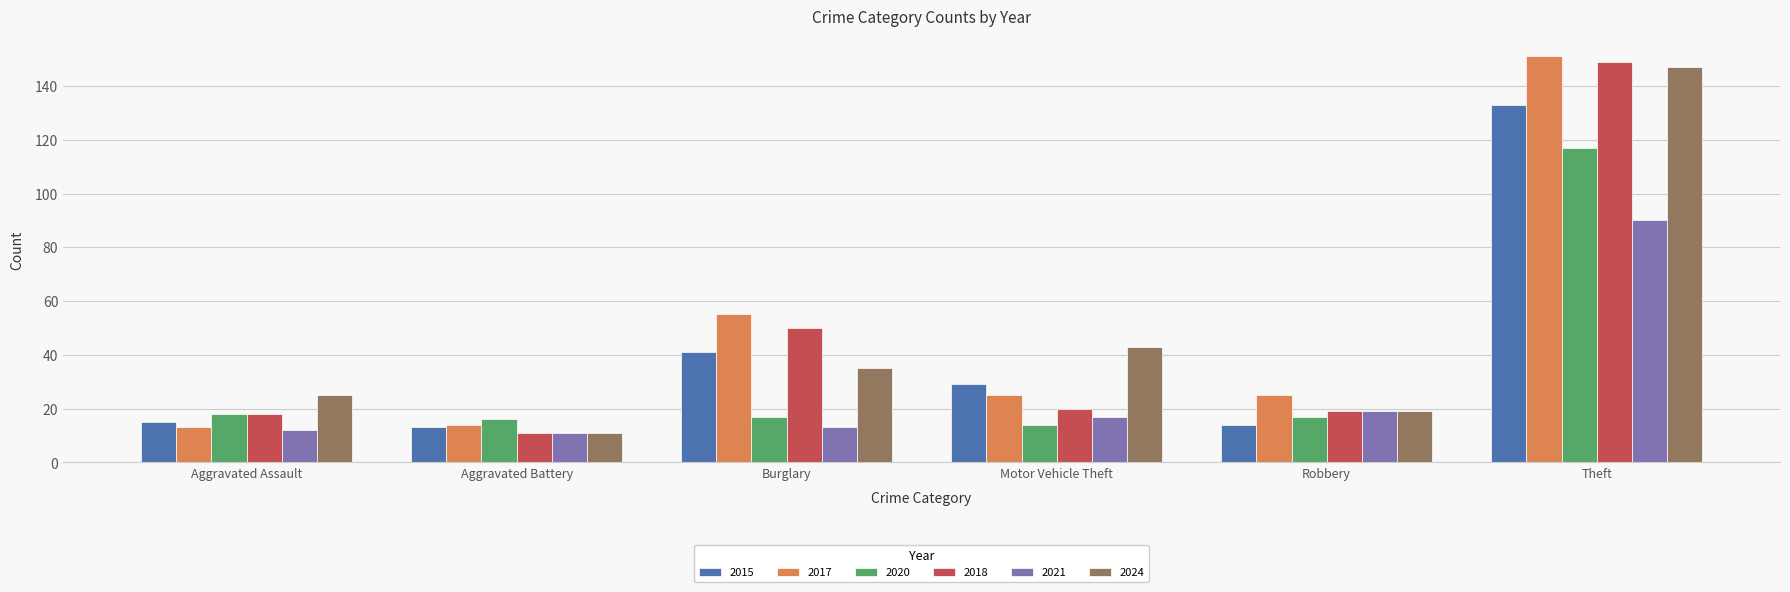

What is the spread (max minus min) of values at Aggravated Battery?

5